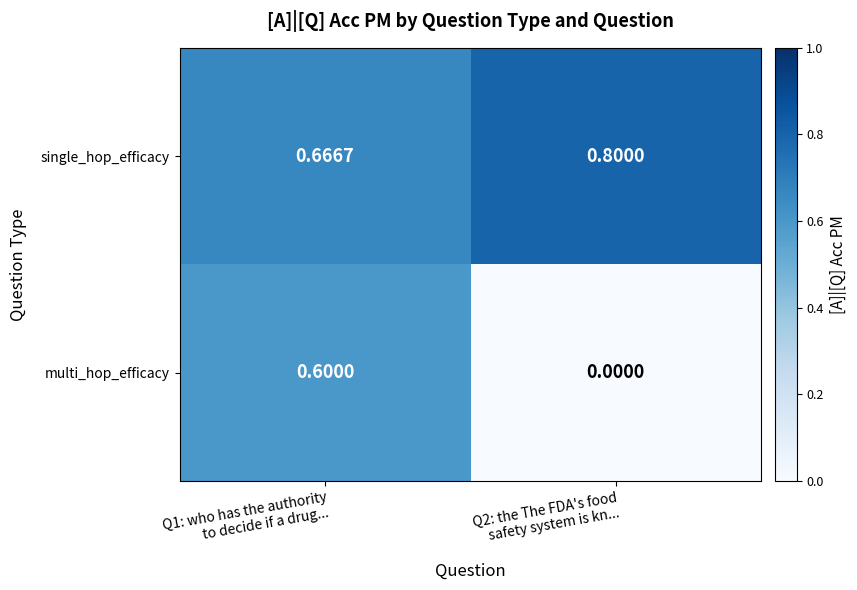

Which series has the largest total across all categories?

single_hop_efficacy